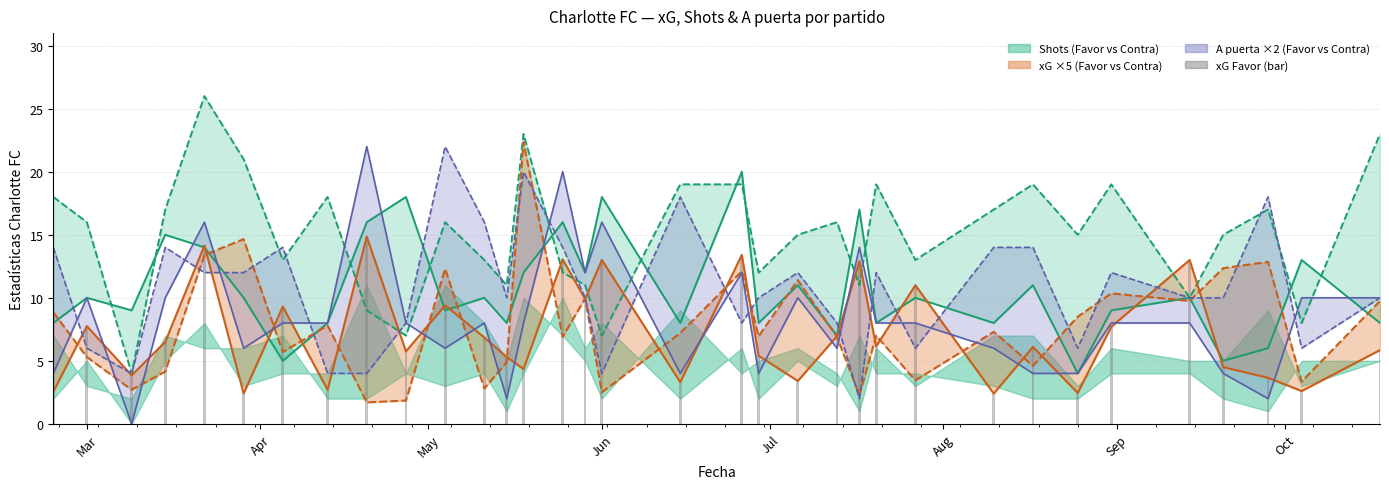

How many bars are there in each group?

6